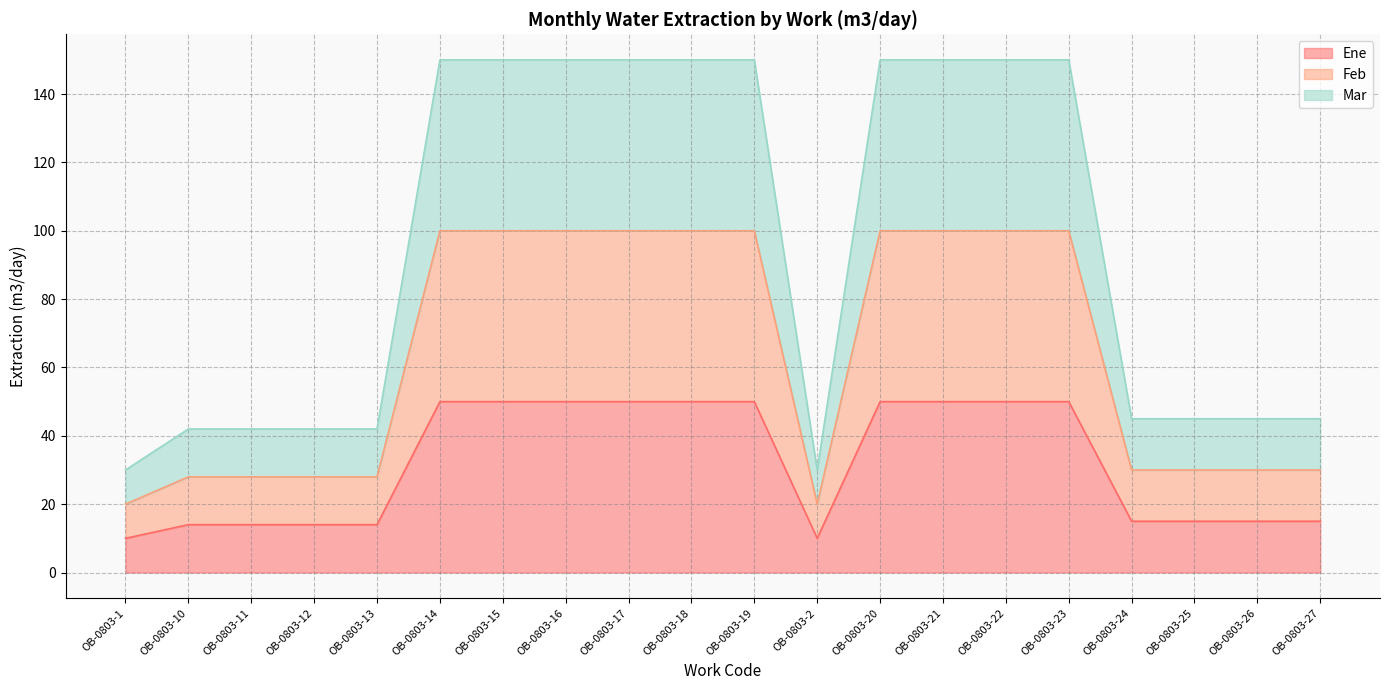

The value of Feb at OB-0803-2 is 10. True or false?

True